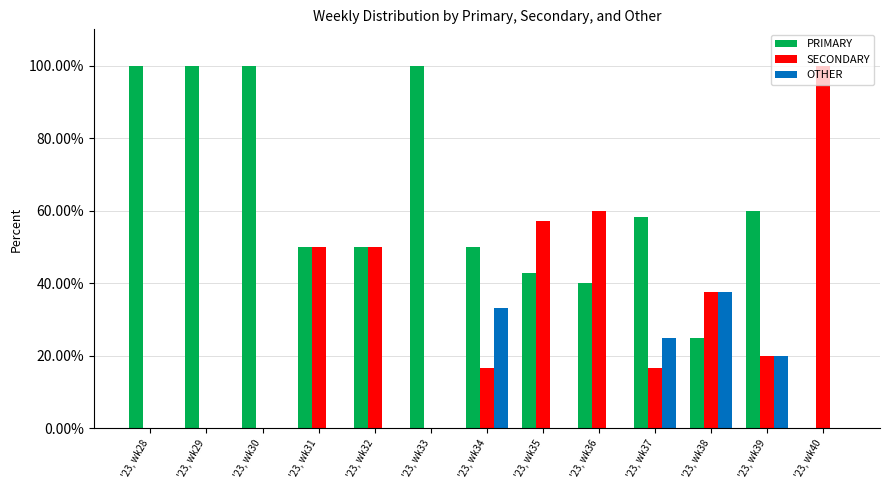

What is the total value across all series at '23, wk36?

100.0